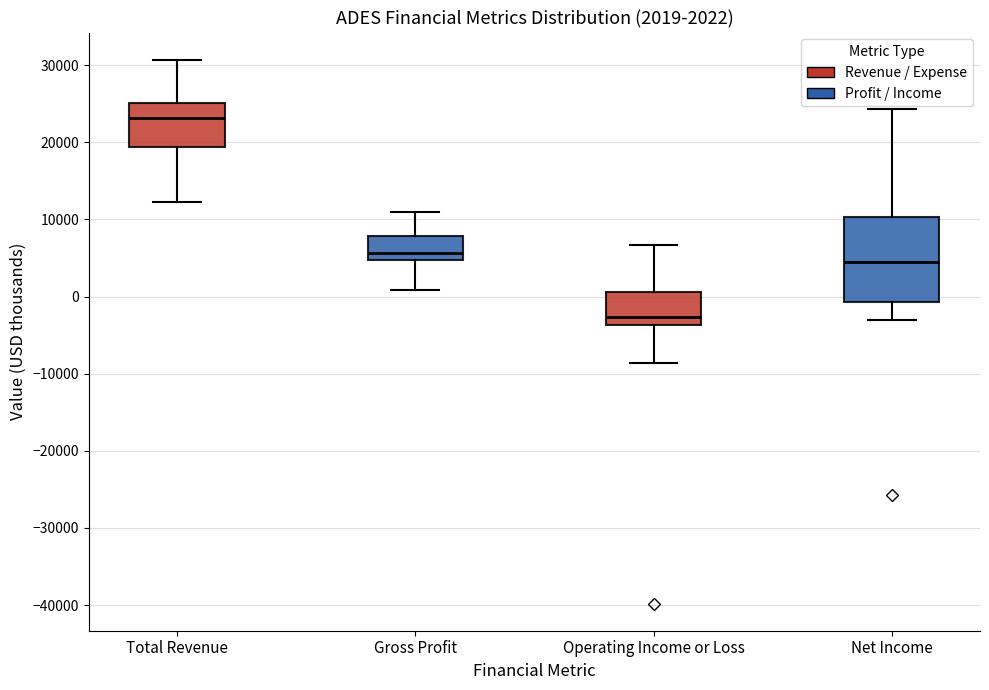

Which box has the lowest median line?

Operating Income or Loss